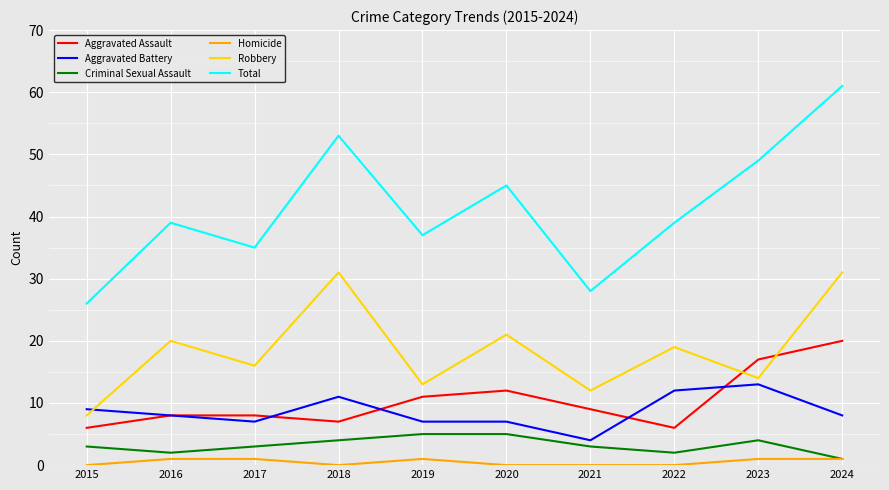

What is the maximum value for Criminal Sexual Assault?

5